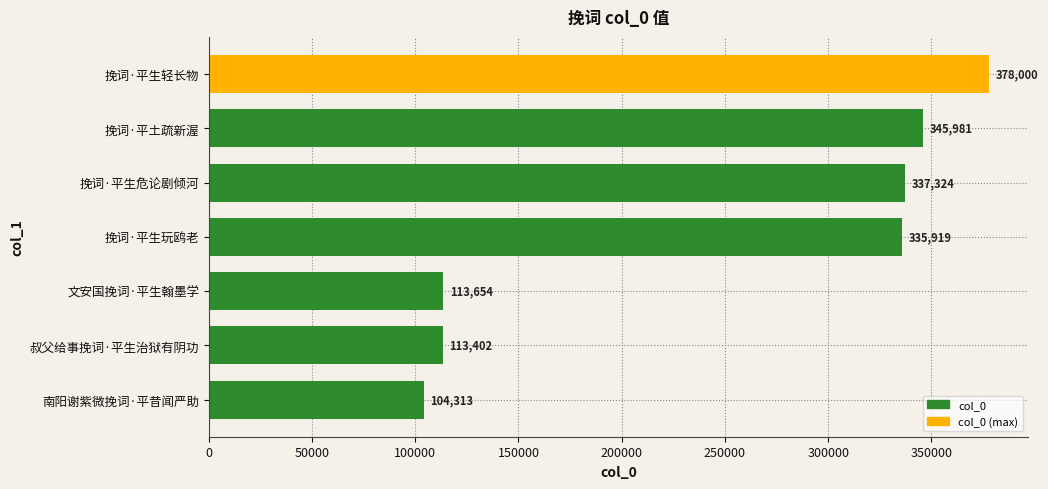

Rank the categories by value from highest to lowest.

挽词·平生轻长物, 挽词·平土疏新渥, 挽词·平生危论剧倾河, 挽词·平生玩鸥老, 文安国挽词·平生翰墨学, 叔父给事挽词·平生治狱有阴功, 南阳谢紫微挽词·平昔闻严助